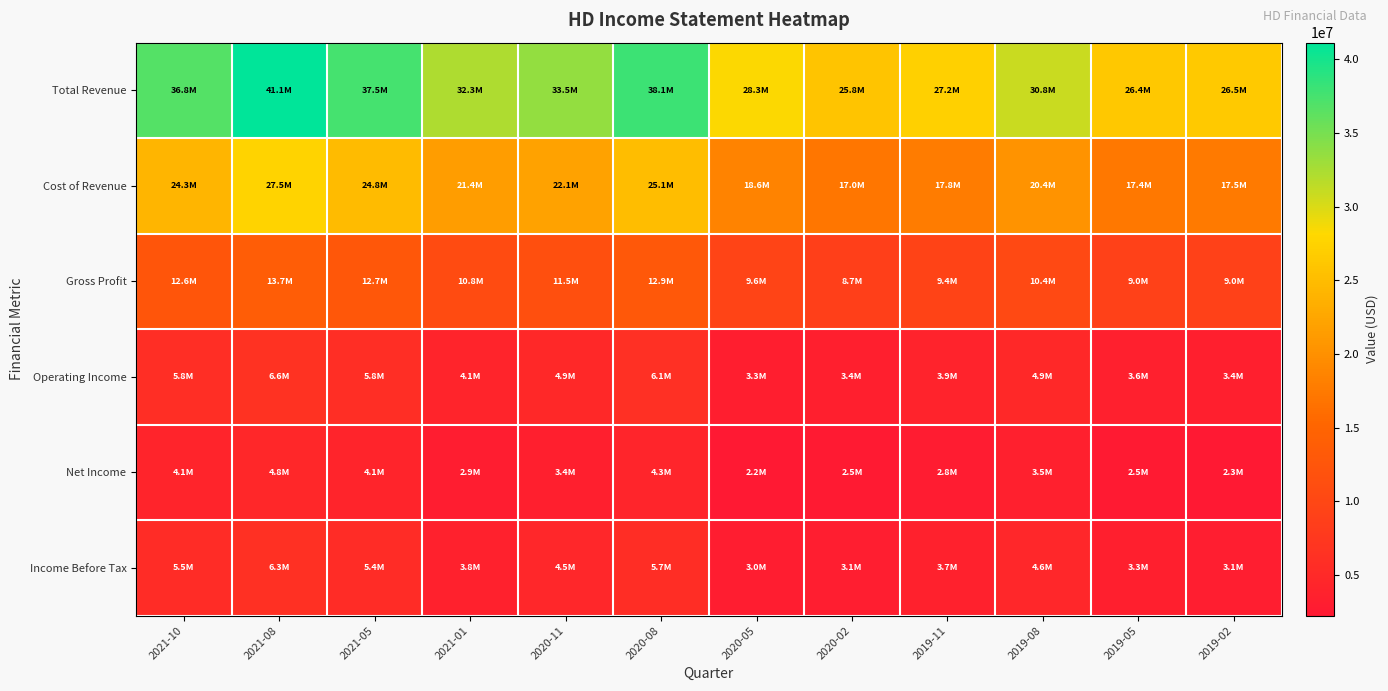

Reading left to right, list all the values displayed in this chart.

Total Revenue: 2021-10=36820000	2021-08=41118000	2021-05=37500000	2021-01=32261000	2020-11=33536000	2020-08=38053000	2020-05=28260000	2020-02=25782000	2019-11=27223000	2019-08=30839000	2019-05=26381000	2019-02=26491000
Cost of Revenue: 2021-10=24257000	2021-08=27453000	2021-05=24758000	2021-01=21430000	2020-11=22080000	2020-08=25112000	2020-05=18635000	2020-02=17046000	2019-11=17836000	2019-08=20407000	2019-05=17364000	2019-02=17464000
Gross Profit: 2021-10=12563000	2021-08=13665000	2021-05=12742000	2021-01=10831000	2020-11=11456000	2020-08=12941000	2020-05=9625000	2020-02=8736000	2019-11=9387000	2019-08=10432000	2019-05=9017000	2019-02=9027000
Operating Income: 2021-10=5795000	2021-08=6639000	2021-05=5781000	2021-01=4083000	2020-11=4852000	2020-08=6067000	2020-05=3276000	2020-02=3403000	2019-11=3947000	2019-08=4896000	2019-05=3597000	2019-02=3378000
Net Income: 2021-10=4129000	2021-08=4807000	2021-05=4145000	2021-01=2857000	2020-11=3432000	2020-08=4332000	2020-05=2245000	2020-02=2481000	2019-11=2769000	2019-08=3479000	2019-05=2513000	2019-02=2344000
Income Before Tax: 2021-10=5469000	2021-08=6318000	2021-05=5448000	2021-01=3756000	2020-11=4523000	2020-08=5730000	2020-05=2969000	2020-02=3111000	2019-11=3667000	2019-08=4613000	2019-05=3324000	2019-02=3113000